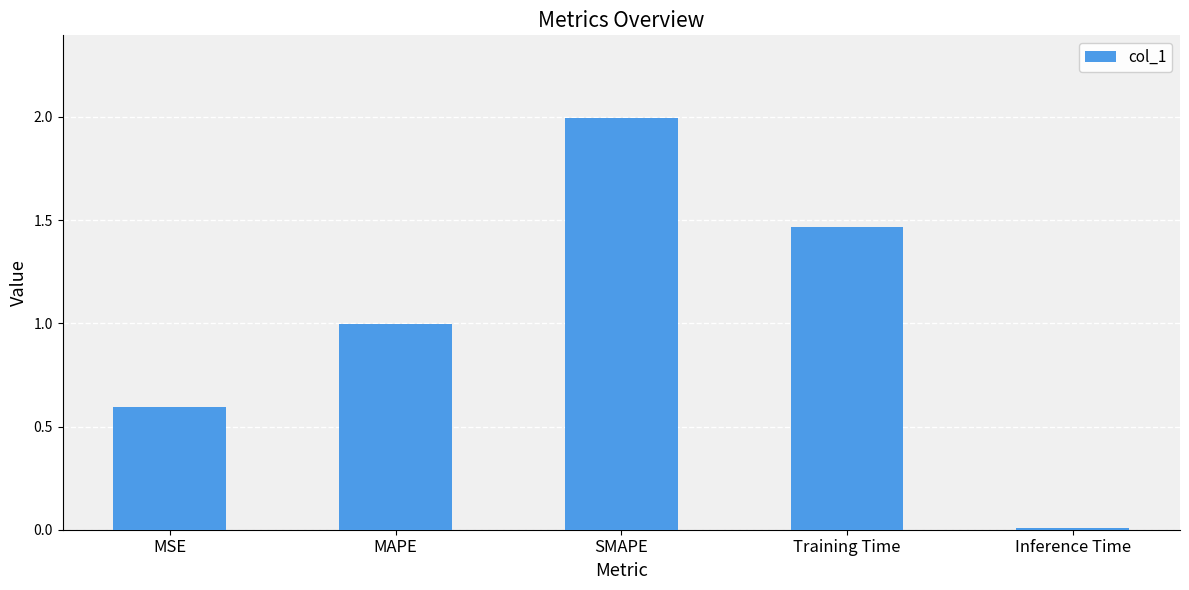

What is the difference between the maximum and minimum values?

2.0